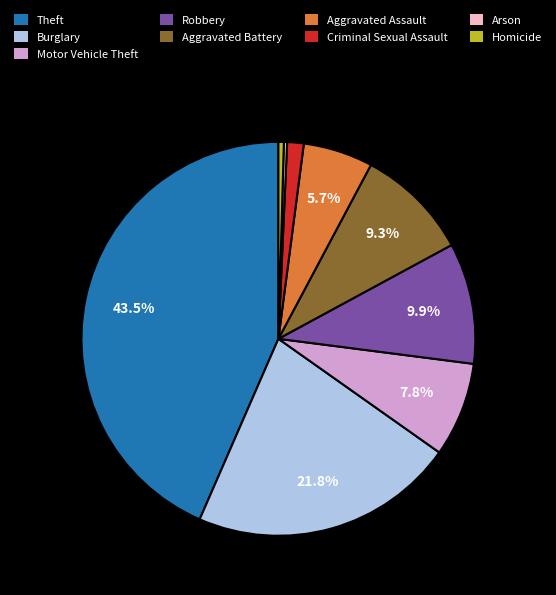

To the nearest percent, what percentage of the pie is Motor Vehicle Theft?

8%